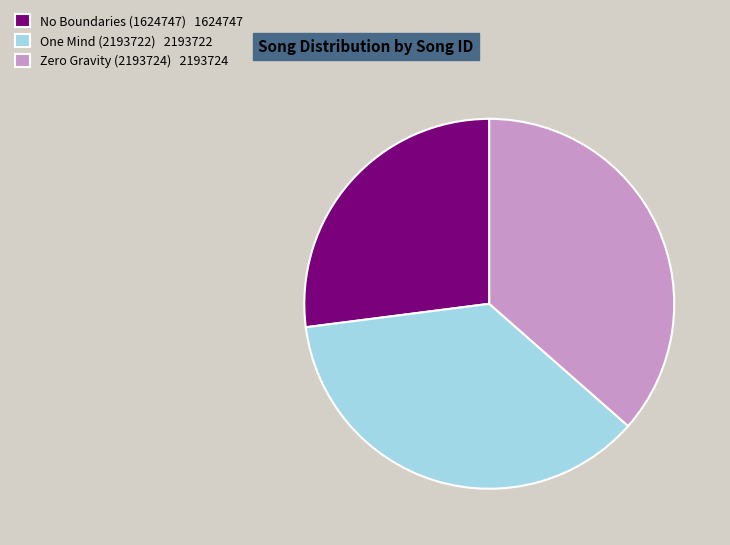

Which category has the smallest portion of the pie?

No Boundaries (1624747)